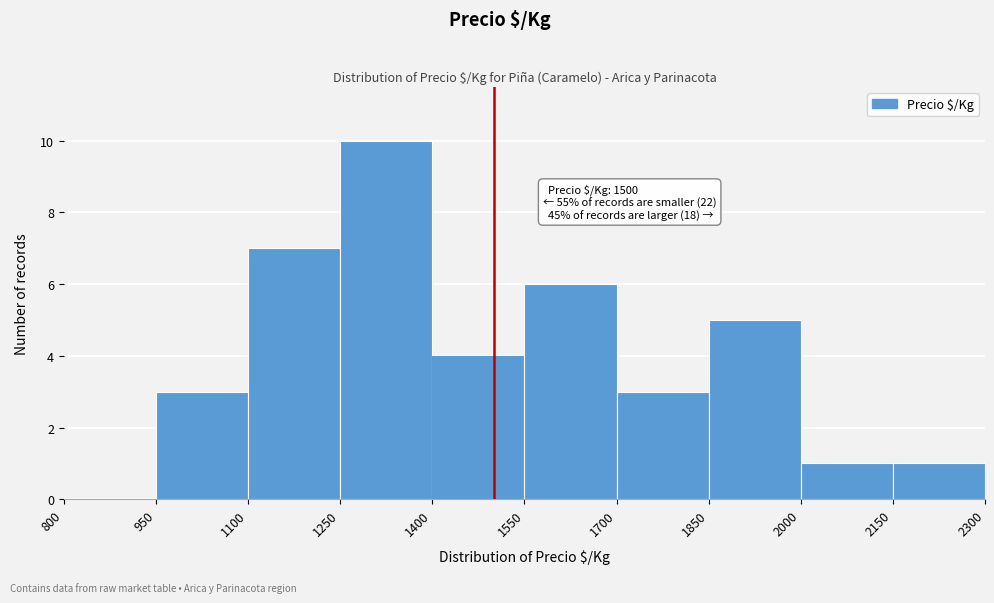

Which range on the x-axis has the tallest bar?

1250 to 1400